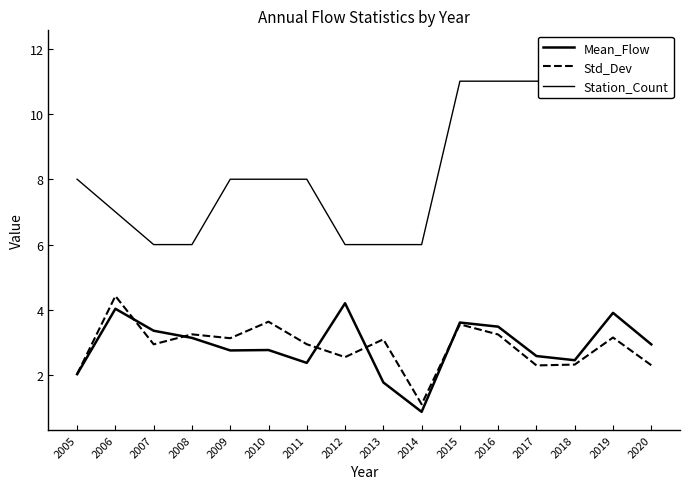

What is the difference between the second highest and second lowest values in the Std_Dev series?

1.6